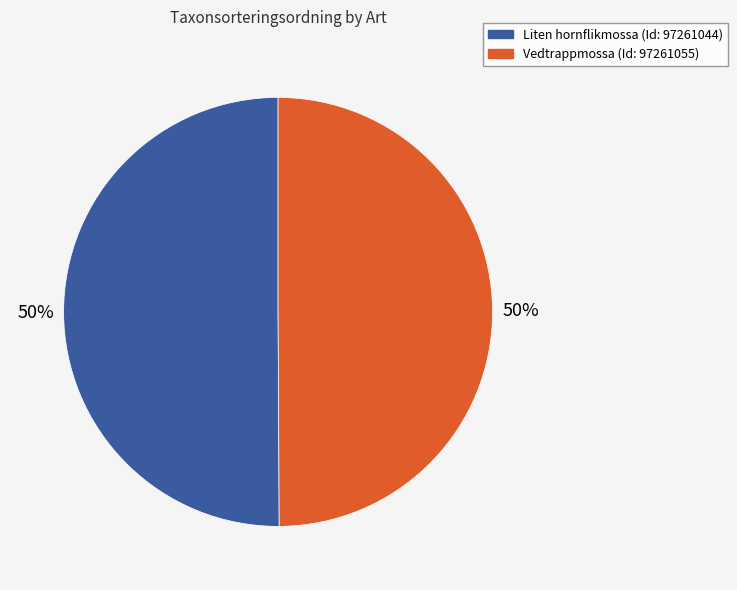

To the nearest percent, what is the combined percentage of Liten hornflikmossa (Id: 97261044) and Vedtrappmossa (Id: 97261055)?

100%